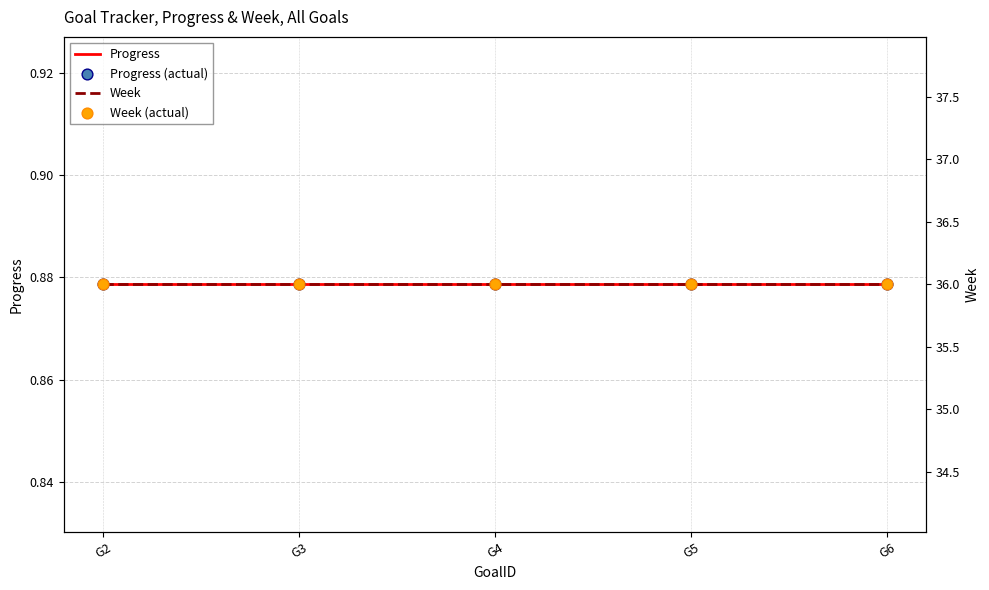

Which series contains the lowest Y value?

Progress